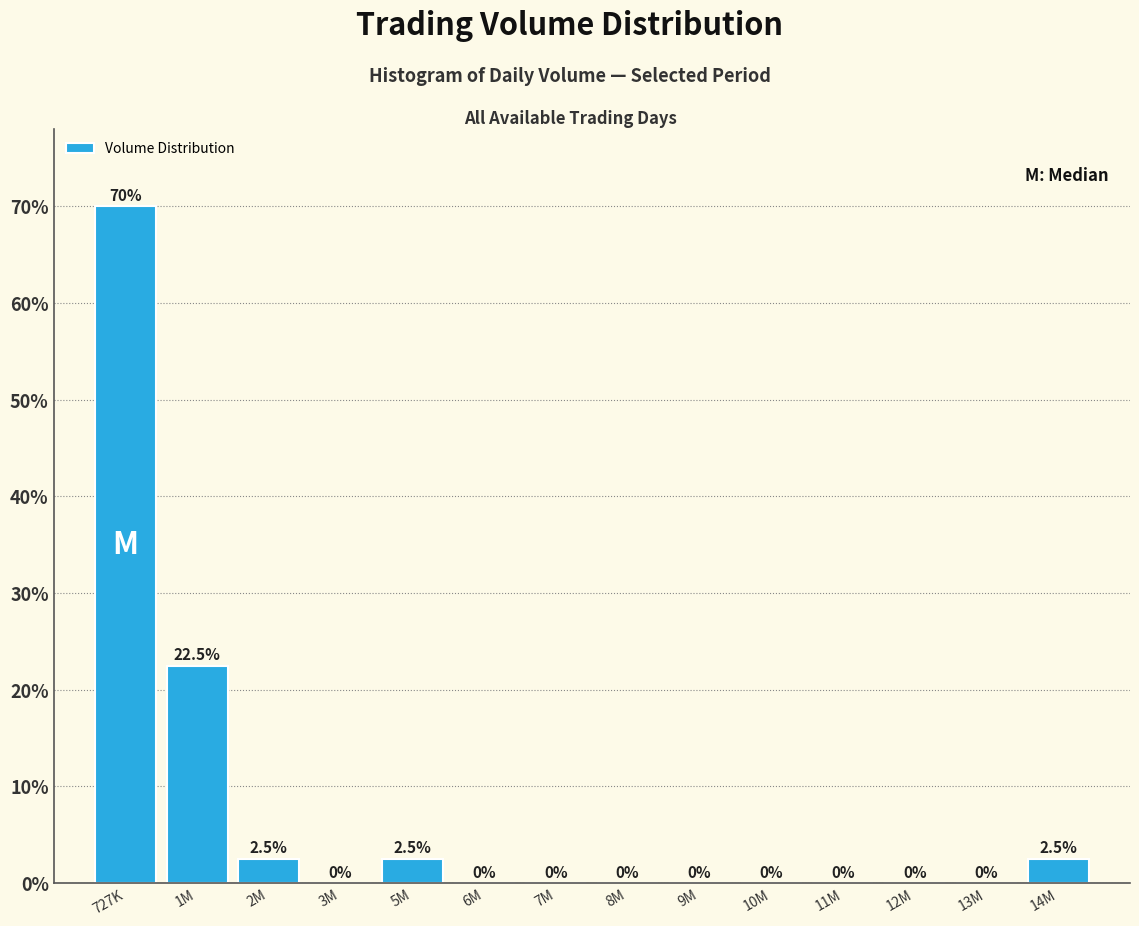

Reading left to right, what are all the values shown in this chart?

727K=70.0	1M=22.5	2M=2.5	3M=0.0	5M=2.5	6M=0.0	7M=0.0	8M=0.0	9M=0.0	10M=0.0	11M=0.0	12M=0.0	13M=0.0	14M=2.5